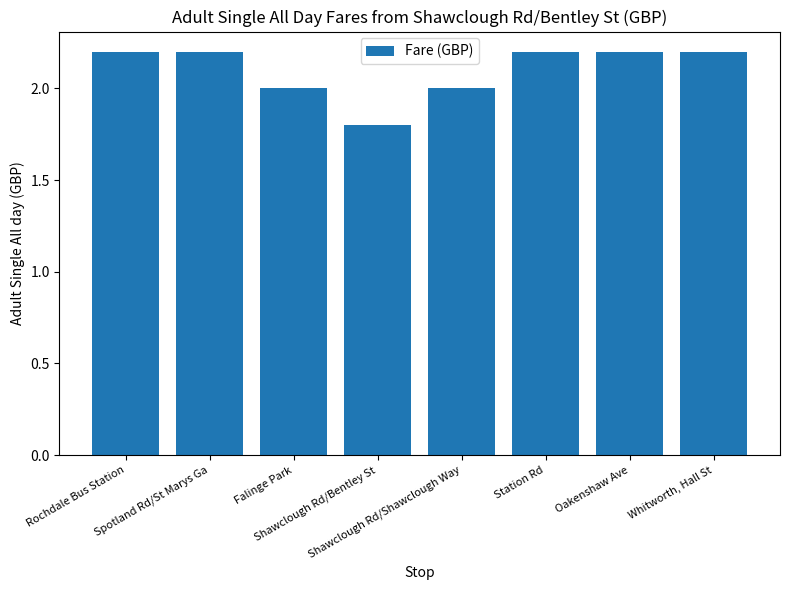

Between Spotland Rd/St Marys Ga and Falinge Park, which is larger?

Spotland Rd/St Marys Ga